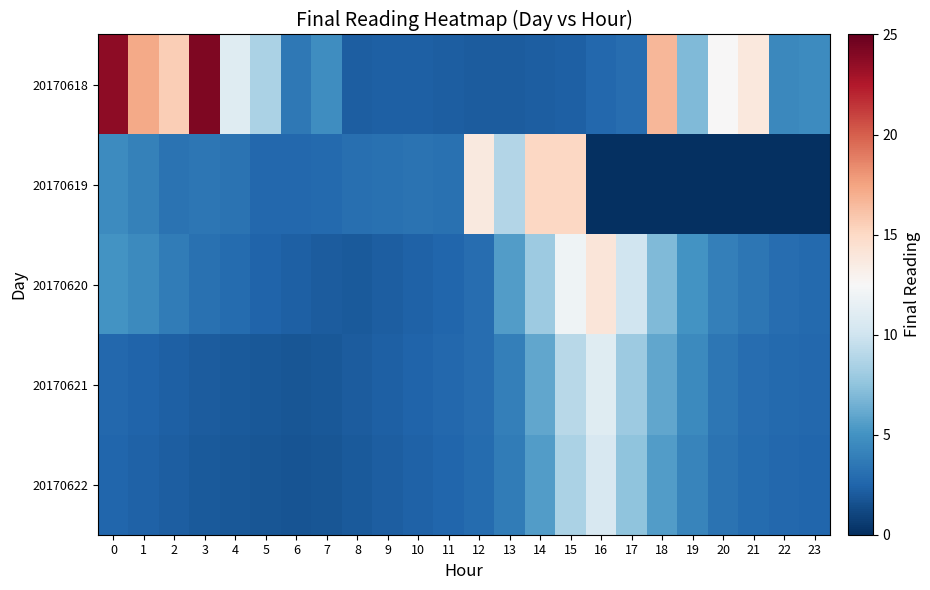

What is the spread (max minus min) of values at 5?

6.8